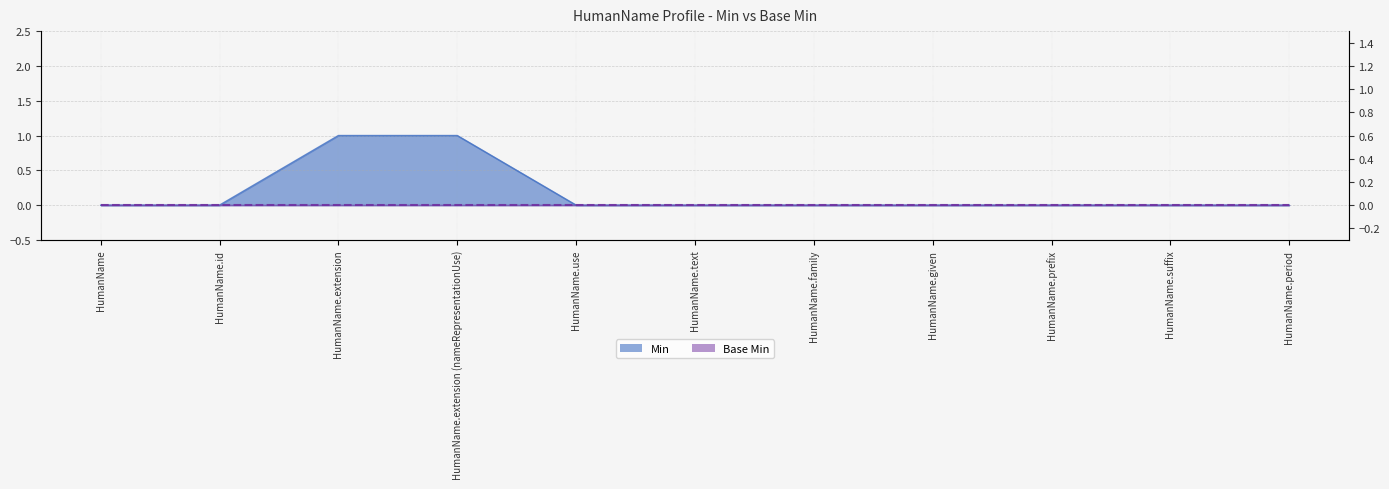

How many lines are shown in the chart?

1